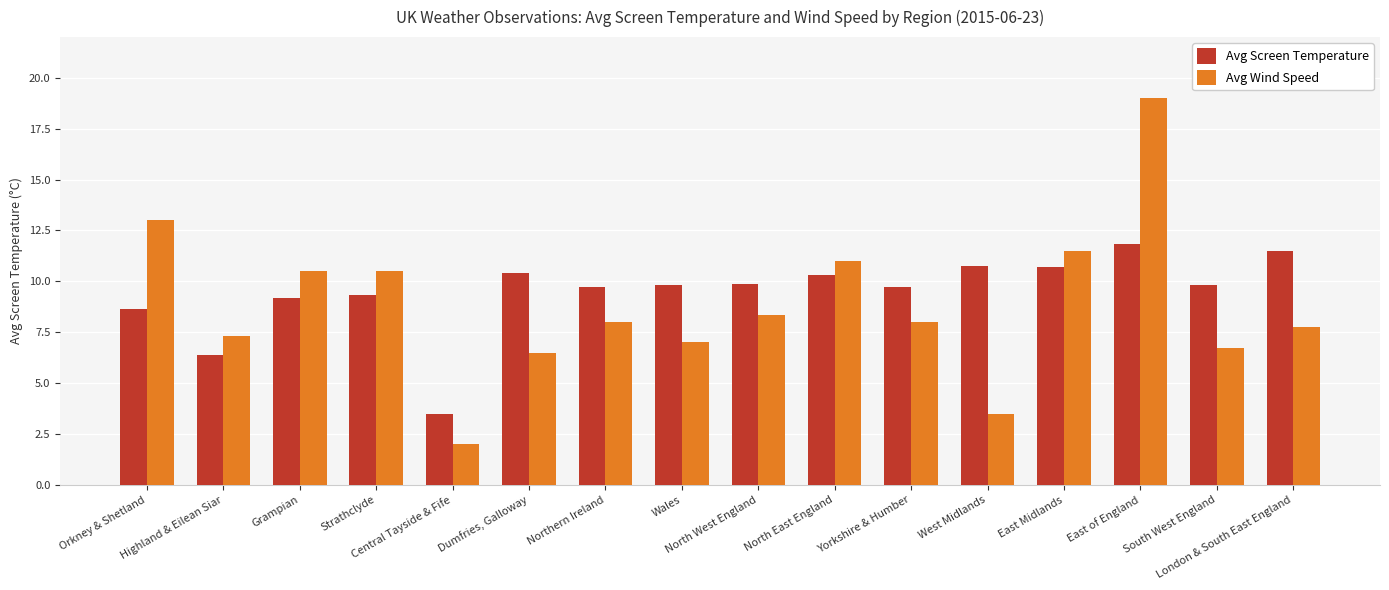

Which series has the largest range (max minus min)?

Avg Wind Speed